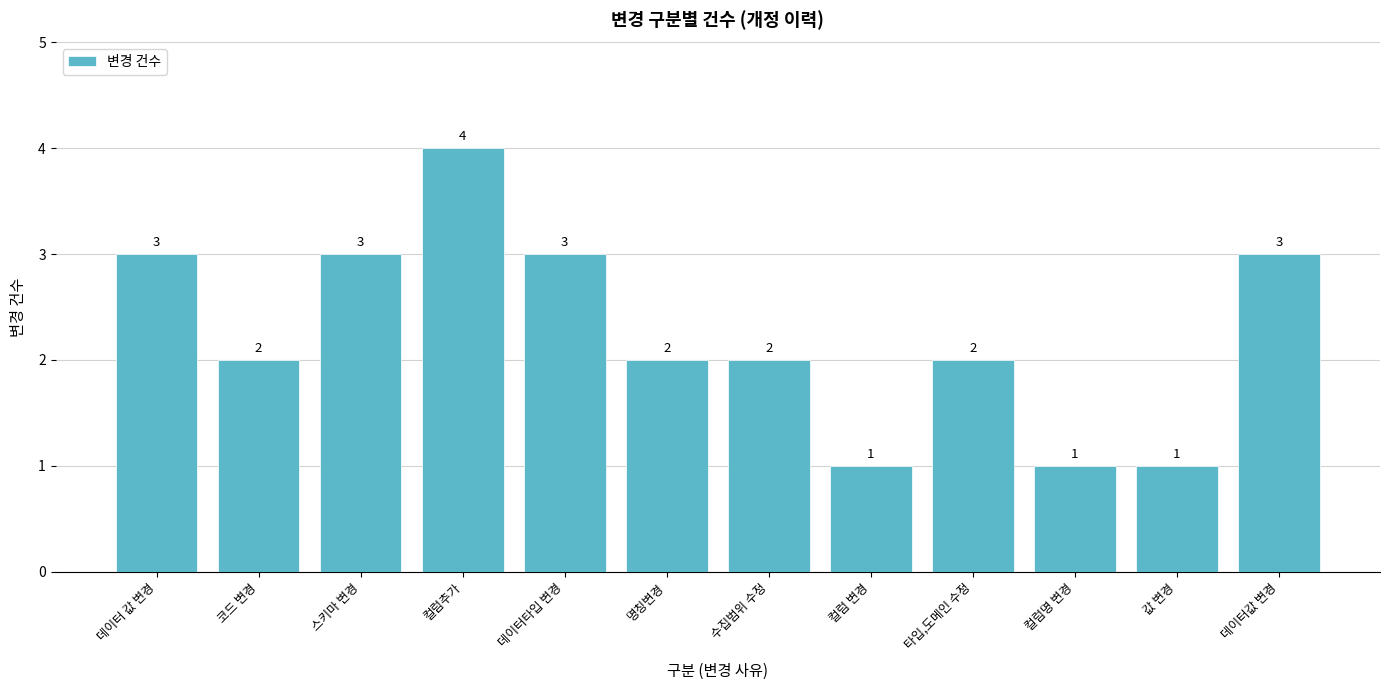

Does the chart contain any negative values?

No